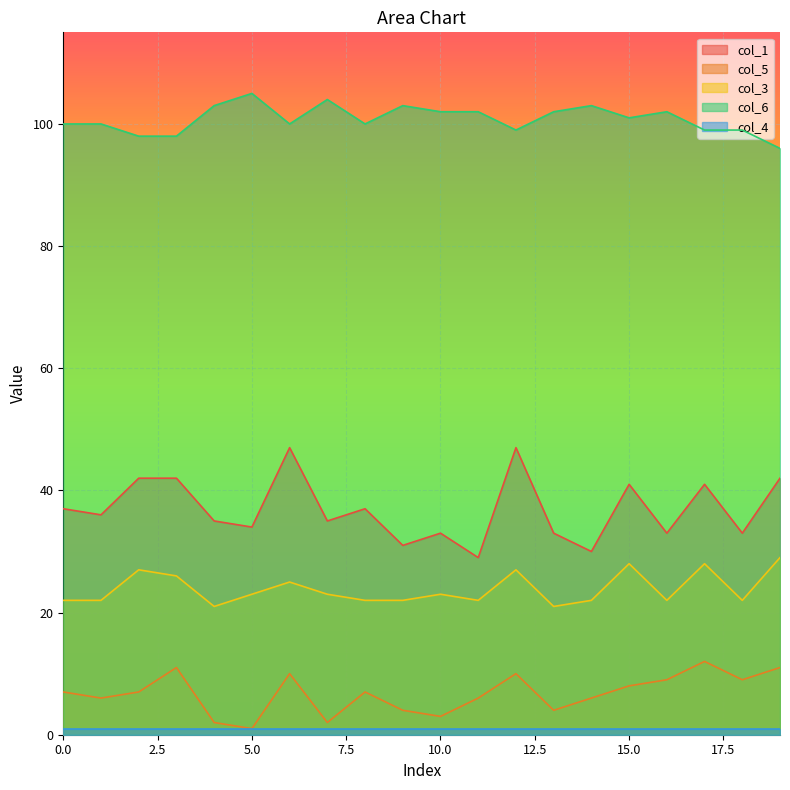

Is it true that col_6 equals 131 at 8?

False